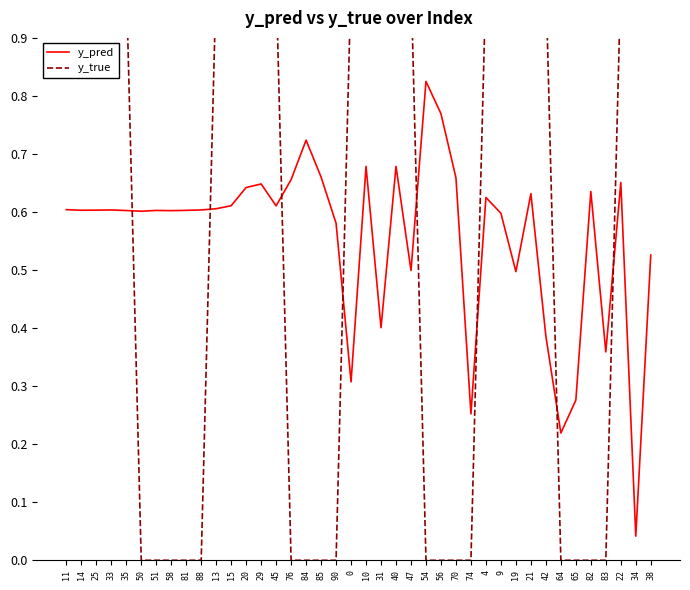

How many series are shown in this chart?

2